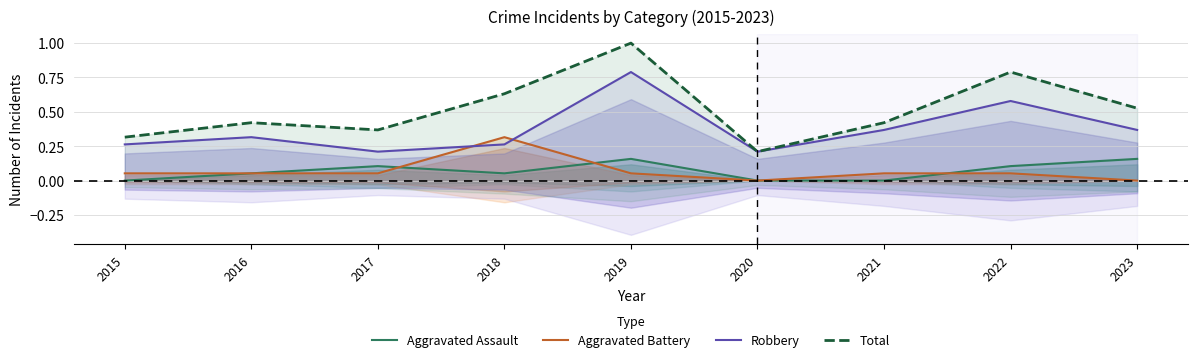

What is the sum of all Aggravated Assault values?

0.6